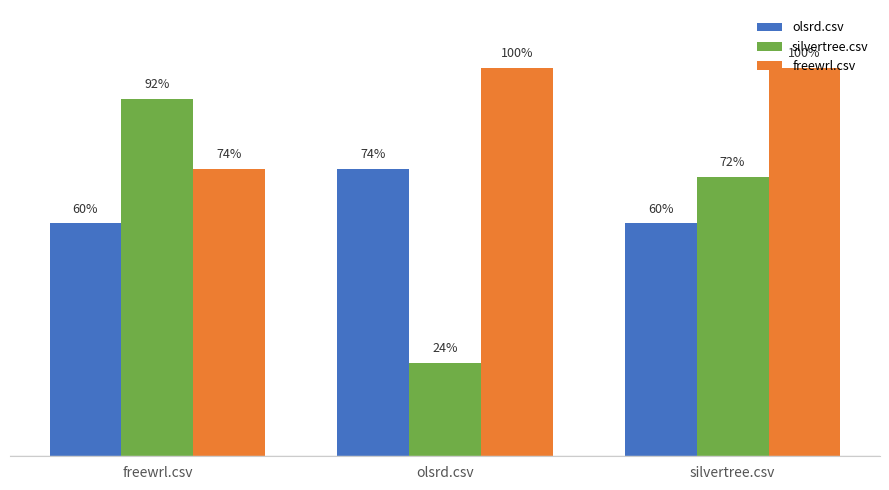

Are the bars grouped side by side (vs. stacked)?

Yes